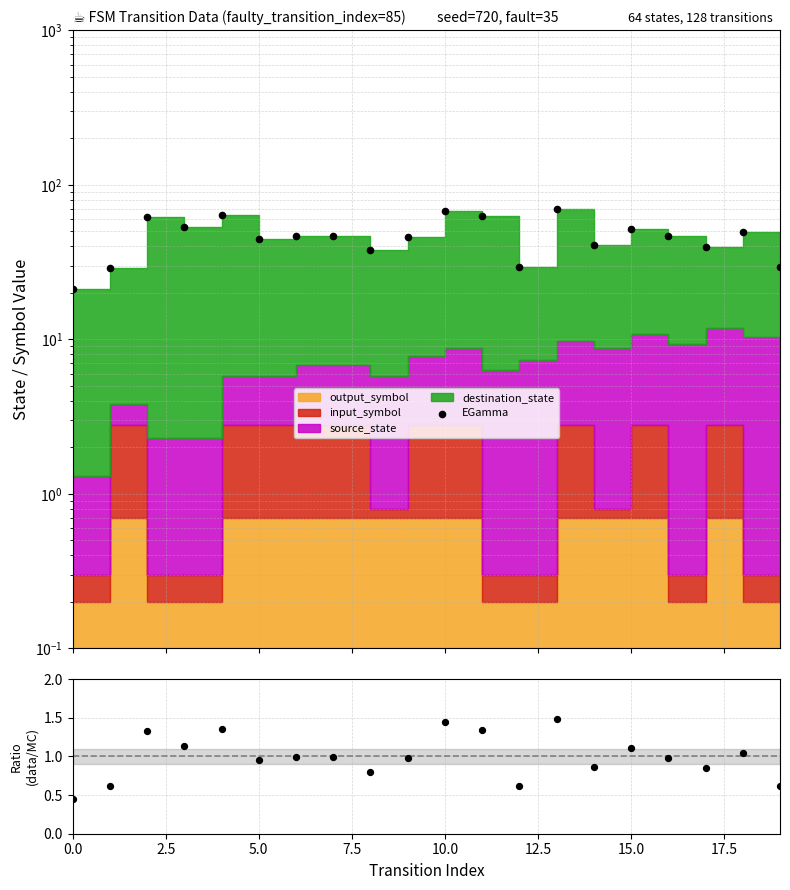

At which category is the sum across all series the highest?

13